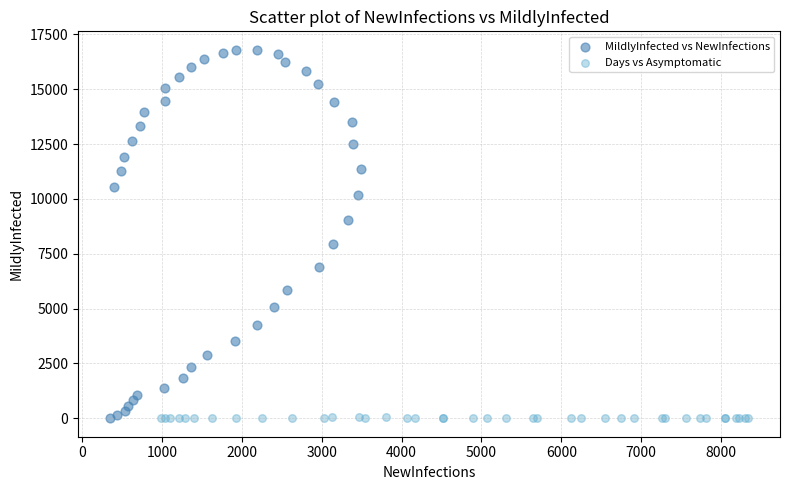

Which series has the largest Y range (max minus min)?

MildlyInfected vs NewInfections